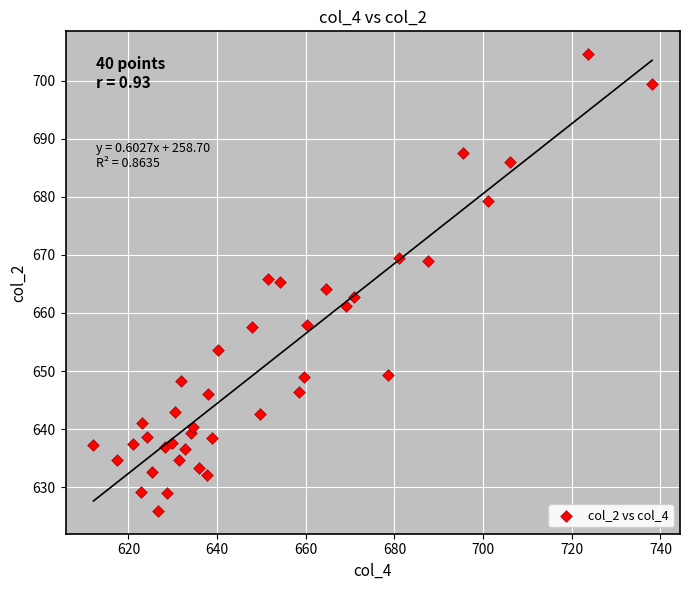

What is the range of Y values (max minus min)?

78.7